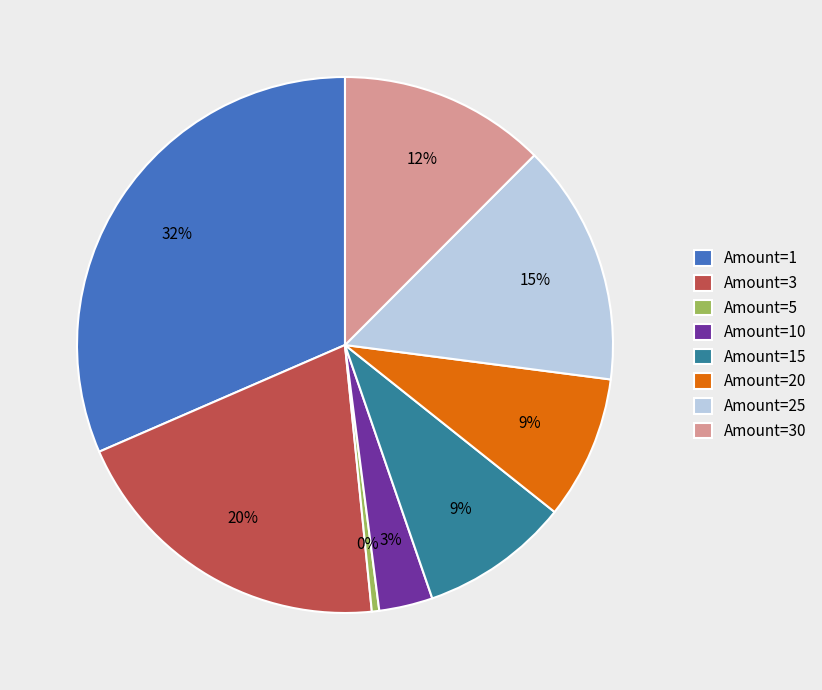

To the nearest percent, what is the combined percentage of Amount=20 and Amount=30?

21%